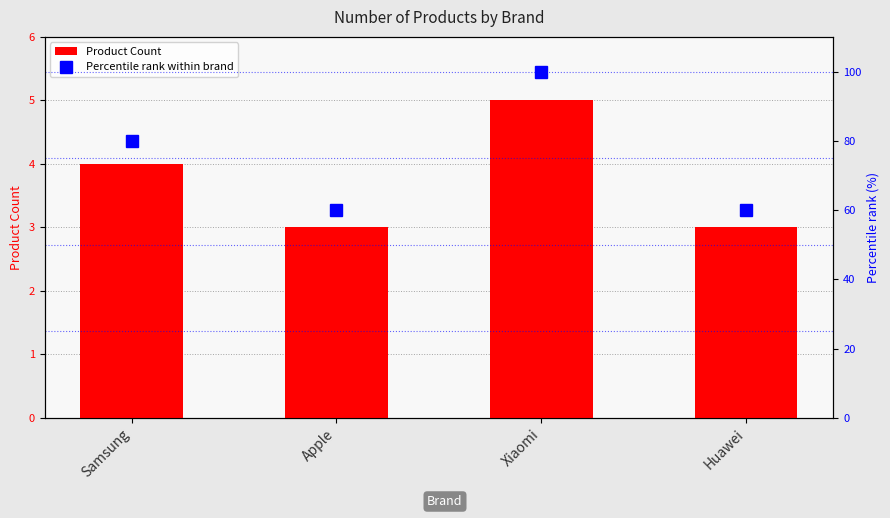

Reading right to left, transcribe all the data shown in this chart.

Product Count: Huawei=3	Xiaomi=5	Apple=3	Samsung=4
Percentile rank within brand: Huawei=60	Xiaomi=100	Apple=60	Samsung=80